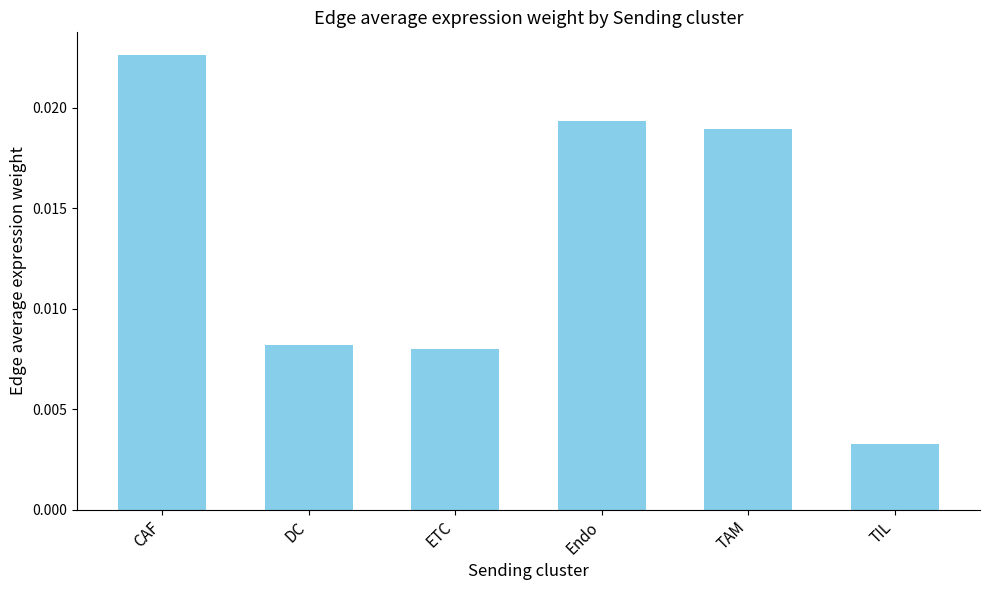

Between Endo and TIL, which is larger?

Endo